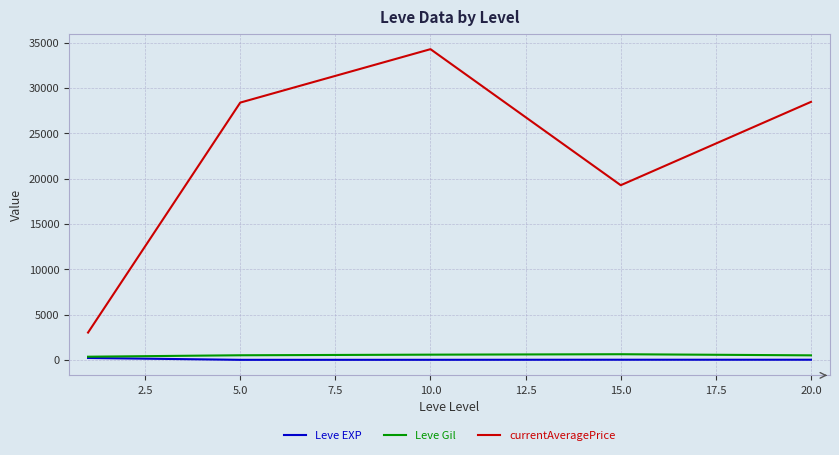

Which series has the widest spread of values?

currentAveragePrice